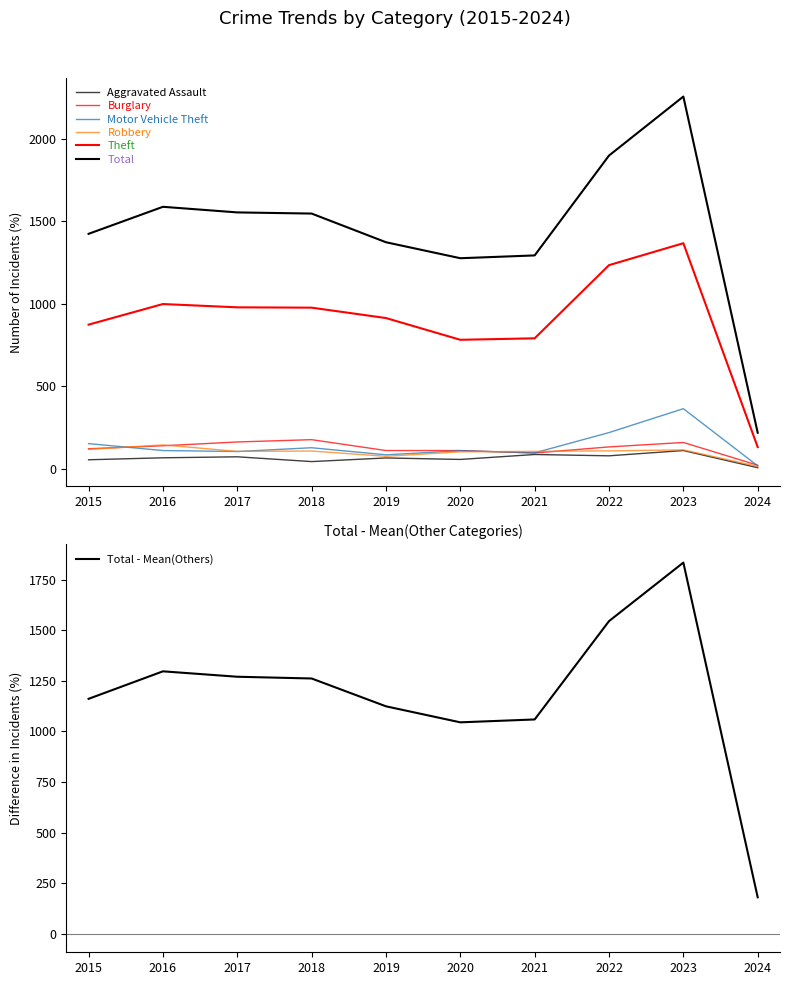

The value of Theft at 2017 is 979. True or false?

True